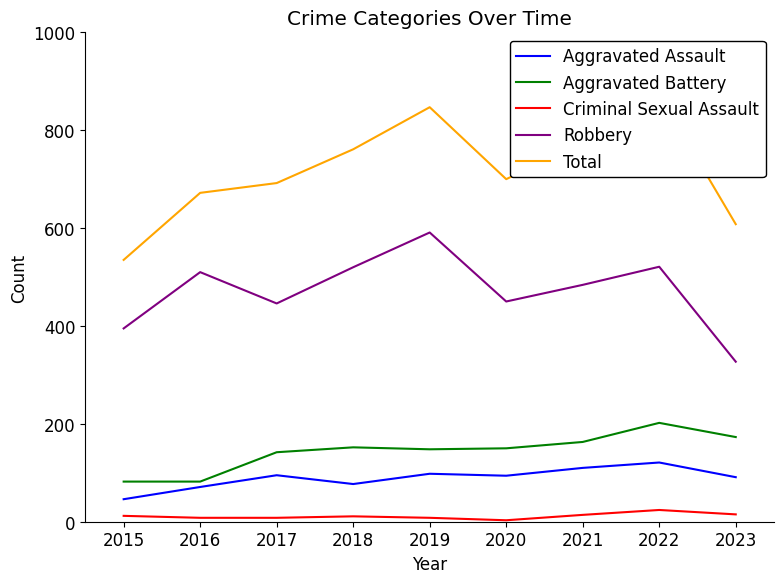

What is the total value across all series at 2017?

1383